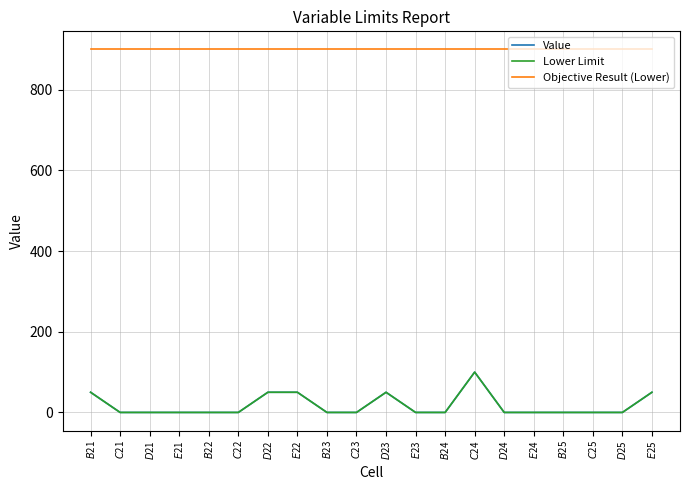

Which has a higher value, $B$24 or $E$24?

$B$24